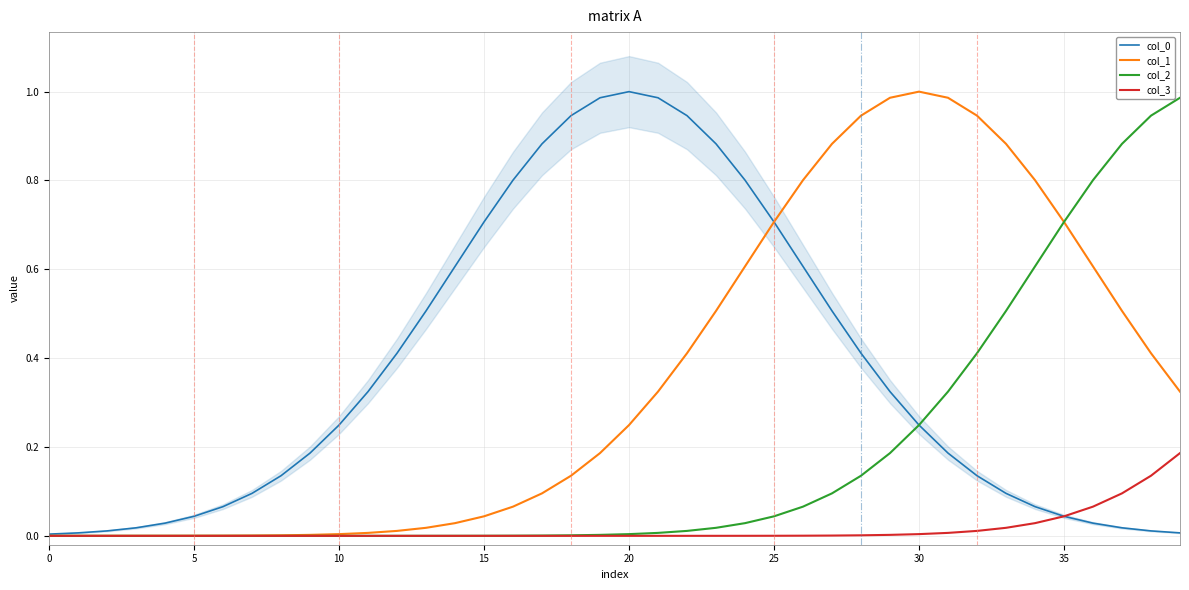

The value of col_3 at 0 is 0.0. True or false?

True